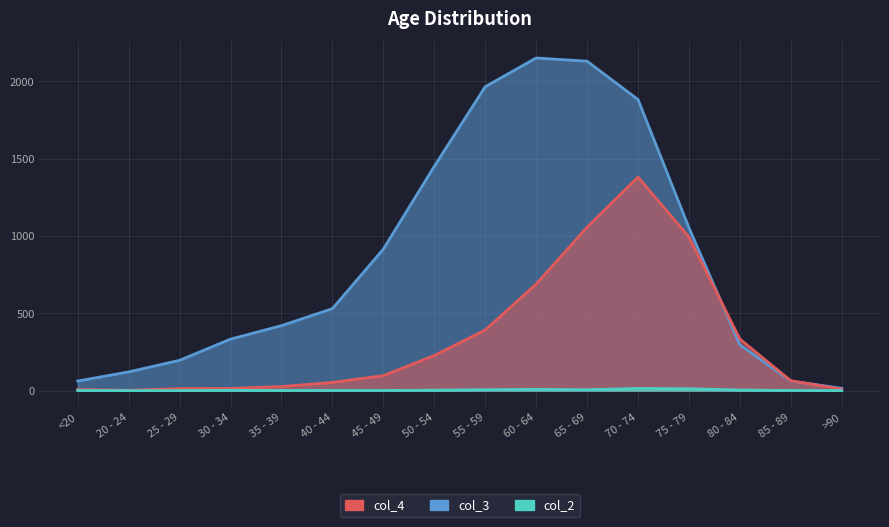

True or false: col_3 and col_2 intersect in this chart.

False